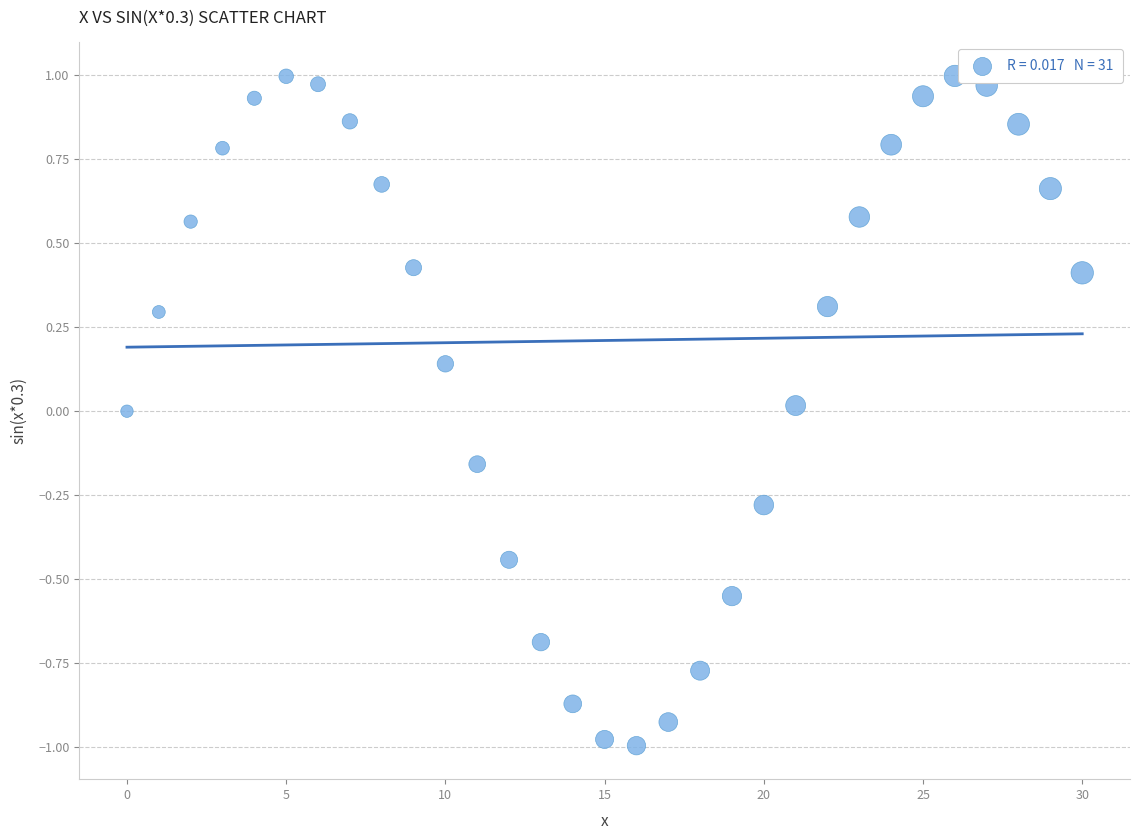

What is the range of Y values (max minus min)?

2.0